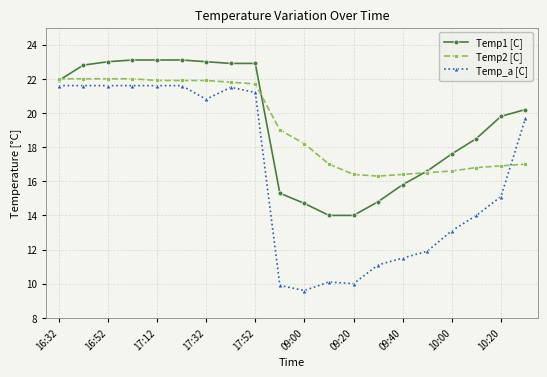

What is the maximum value shown in the chart?

23.1